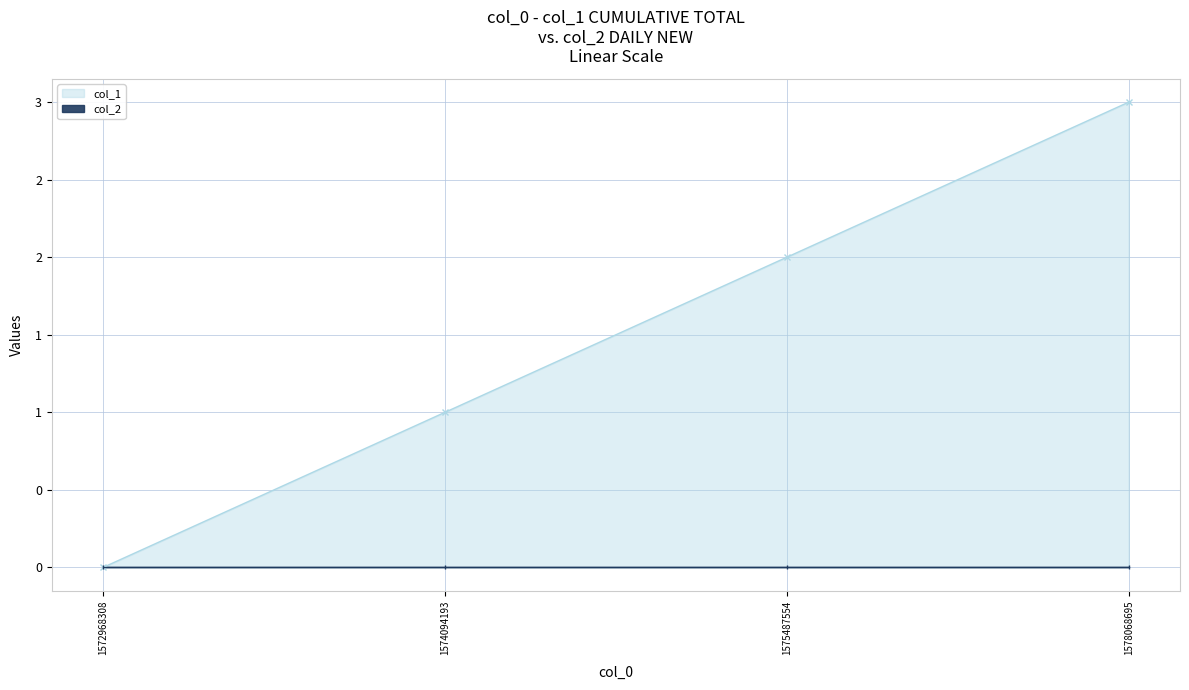

List the labels in order of value, smallest first.

1572968308, 1574094193, 1575487554, 1578068695